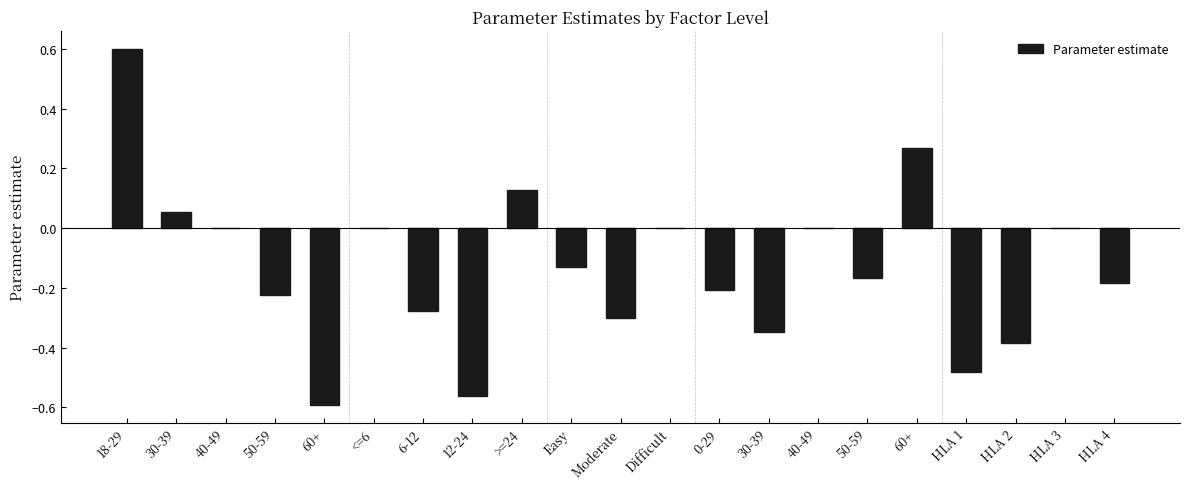

Count the number of categories in the chart.

21